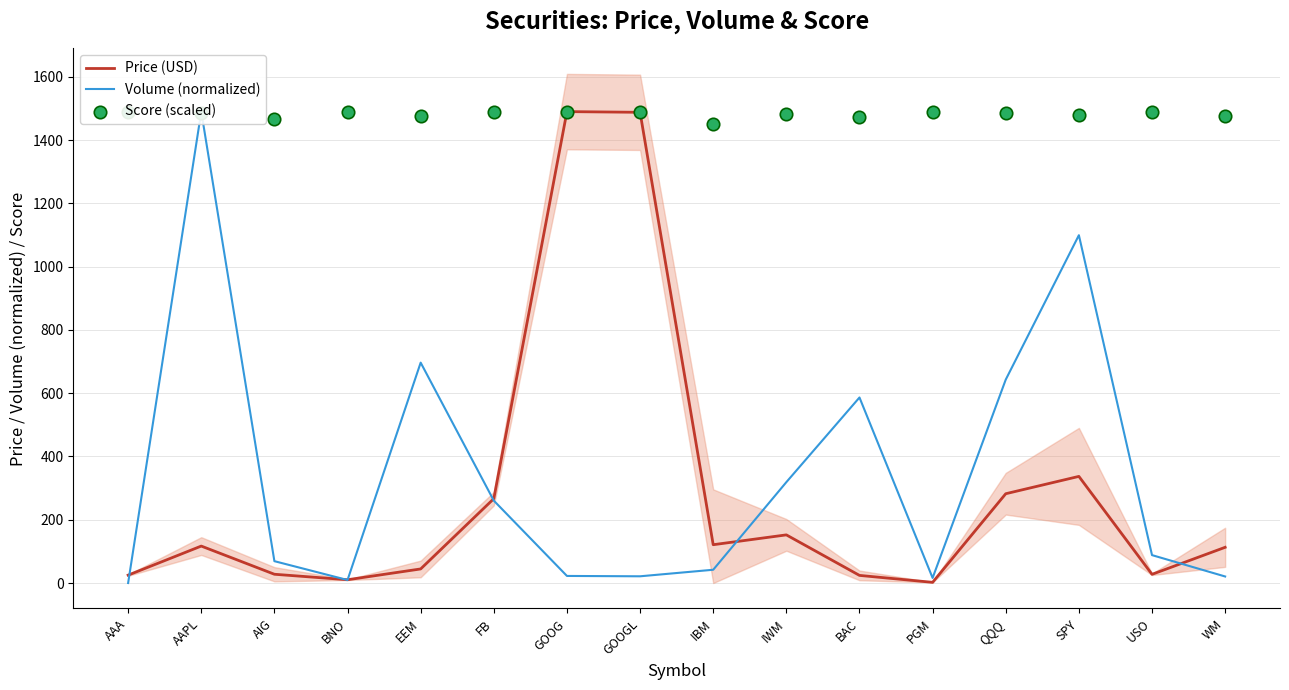

At how many categories does at least one series exceed 745?

16